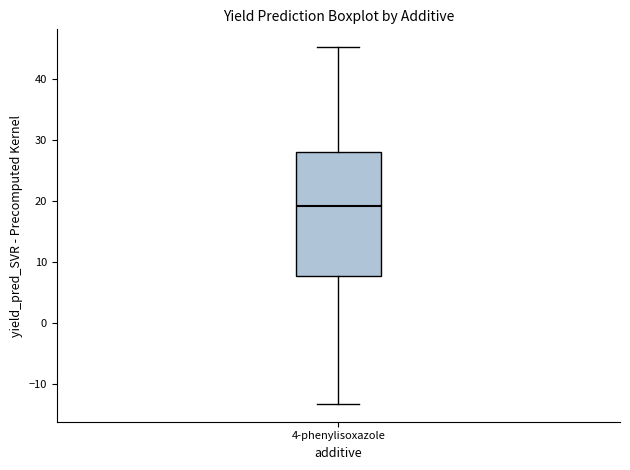

Where is the upper edge of the box for 4-phenylisoxazole on the y-axis? The values are not printed on the chart, so give them approximately, as read against the axis.

28